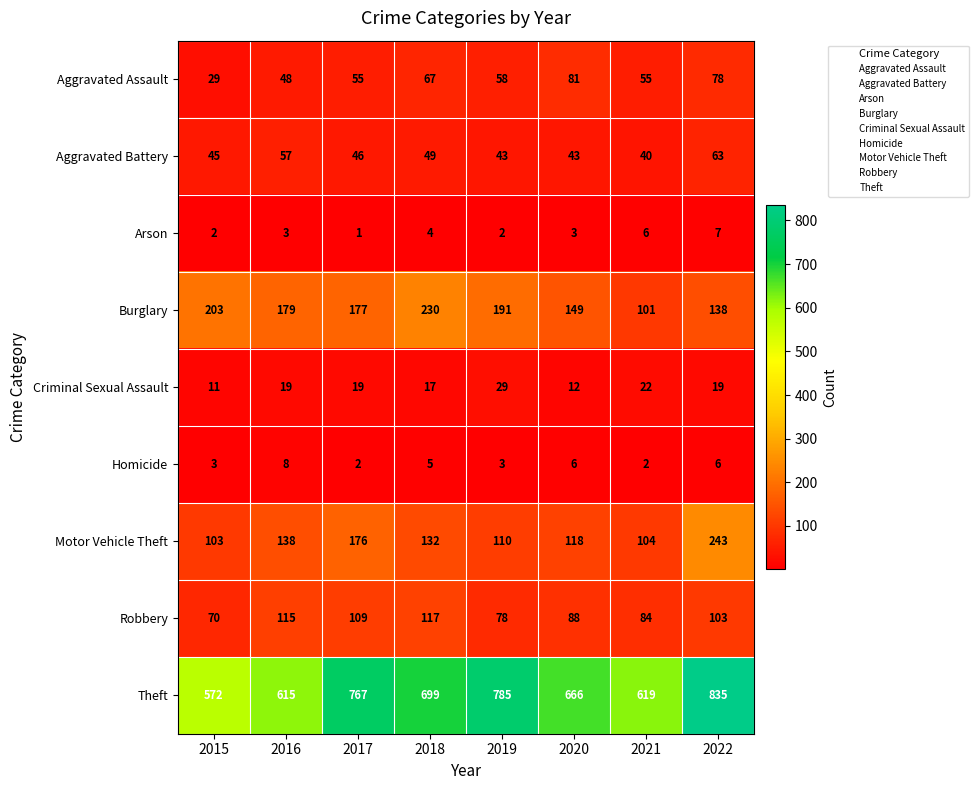

What is the difference between the Robbery values at 2016 and 2017?

6